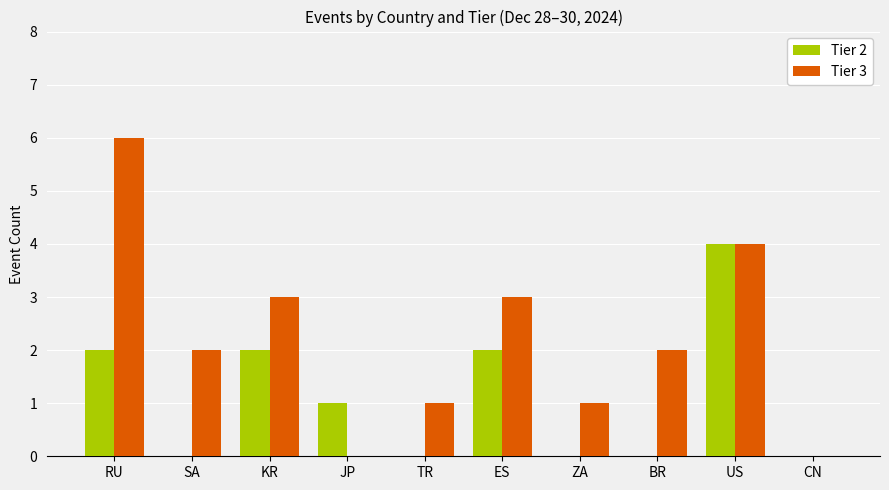

What is the maximum value for Tier 2?

4